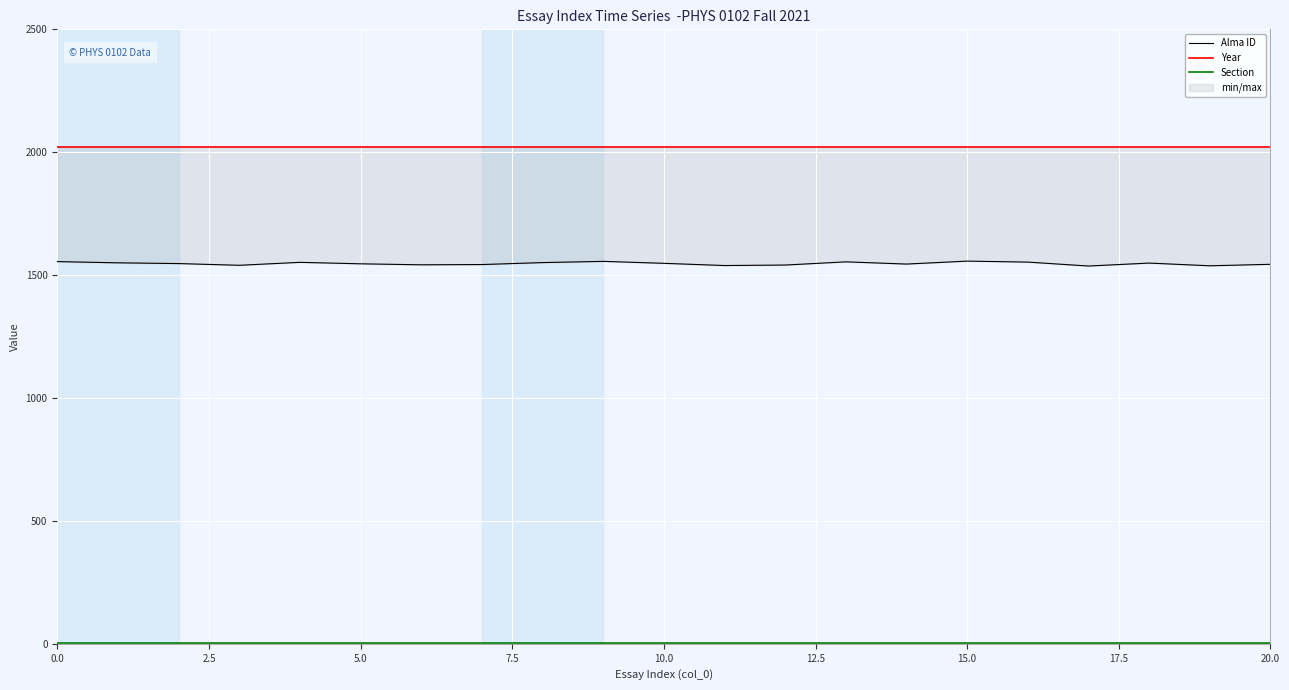

What is the label of the 13th point from the left?

12